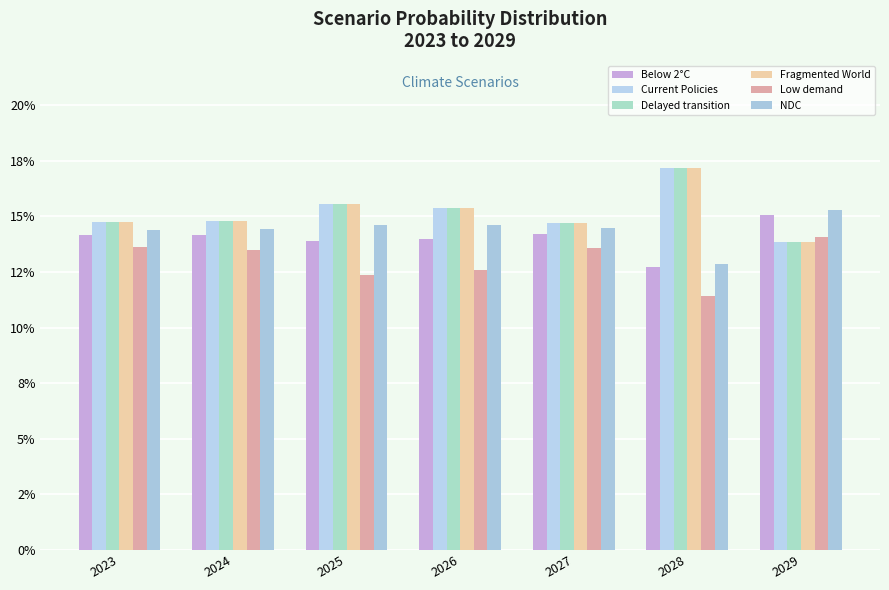

At which label is Low demand closest to 0?

2028